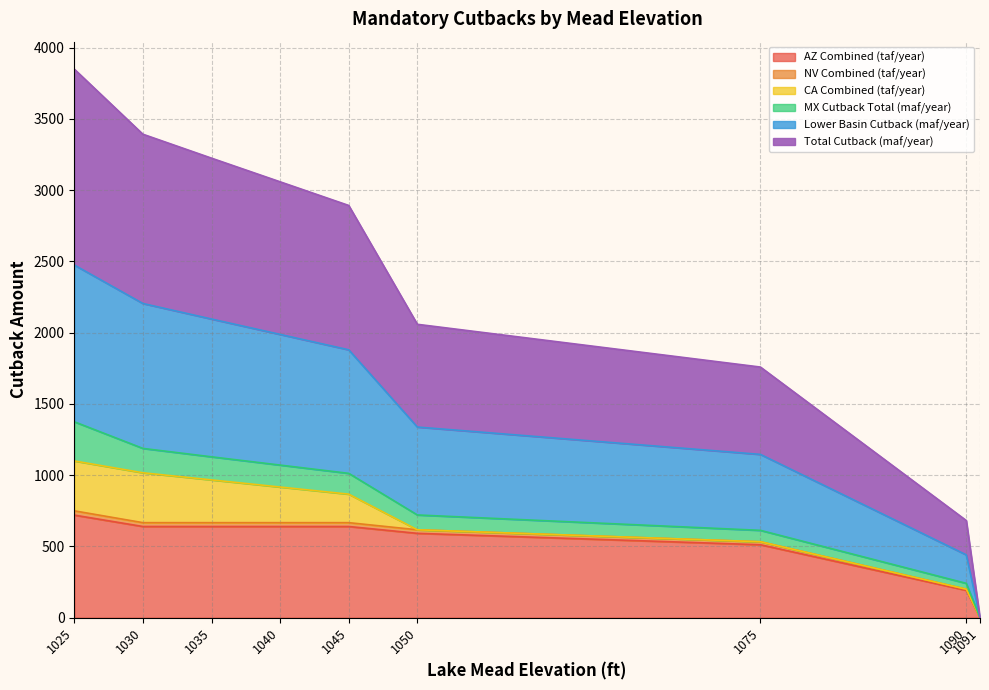

At which label does Lower Basin Cutback (maf/year) reach its minimum?

1091